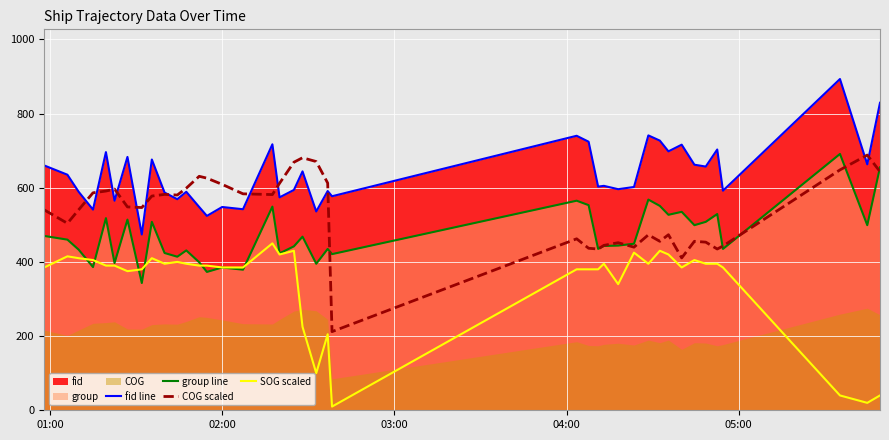

What is the lowest value of the fid line series?

474.0